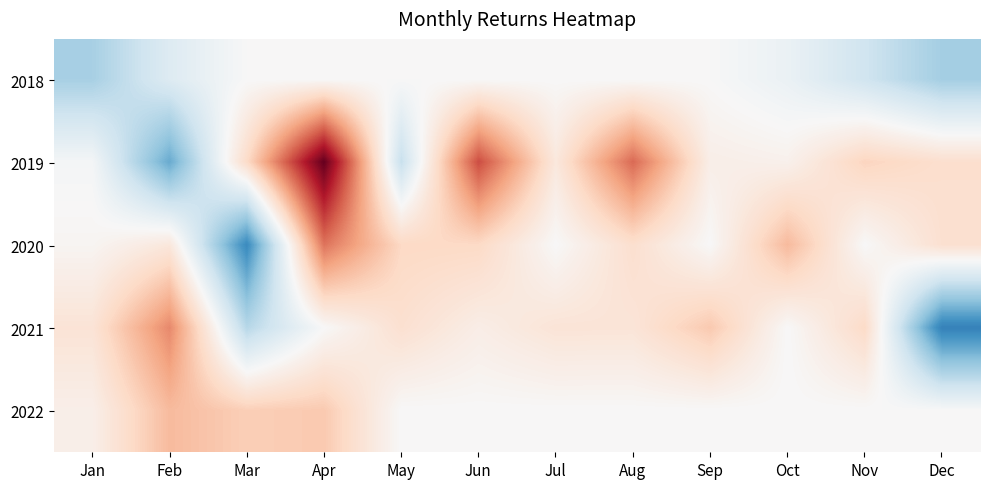

At how many categories does at least one series exceed 19?

4